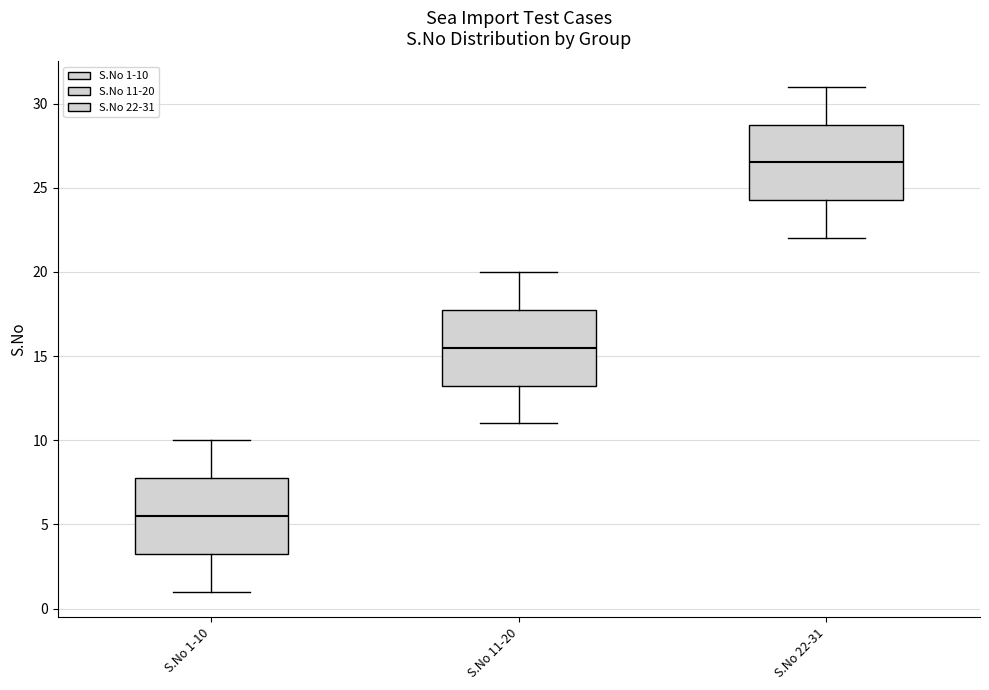

Reading left to right, transcribe this box plot: for each box, give where its median line is, the range the box spans, and where its two whiskers end, as read against the y-axis. The values are not printed on the chart, so give them approximately, as read against the axis.

S.No 1-10: median 5.5, box 3.5 to 8.0, whiskers 1.0 to 10.0
S.No 11-20: median 15.5, box 13.5 to 18.0, whiskers 11.0 to 20.0
S.No 22-31: median 26.5, box 24.5 to 29.0, whiskers 22.0 to 31.0